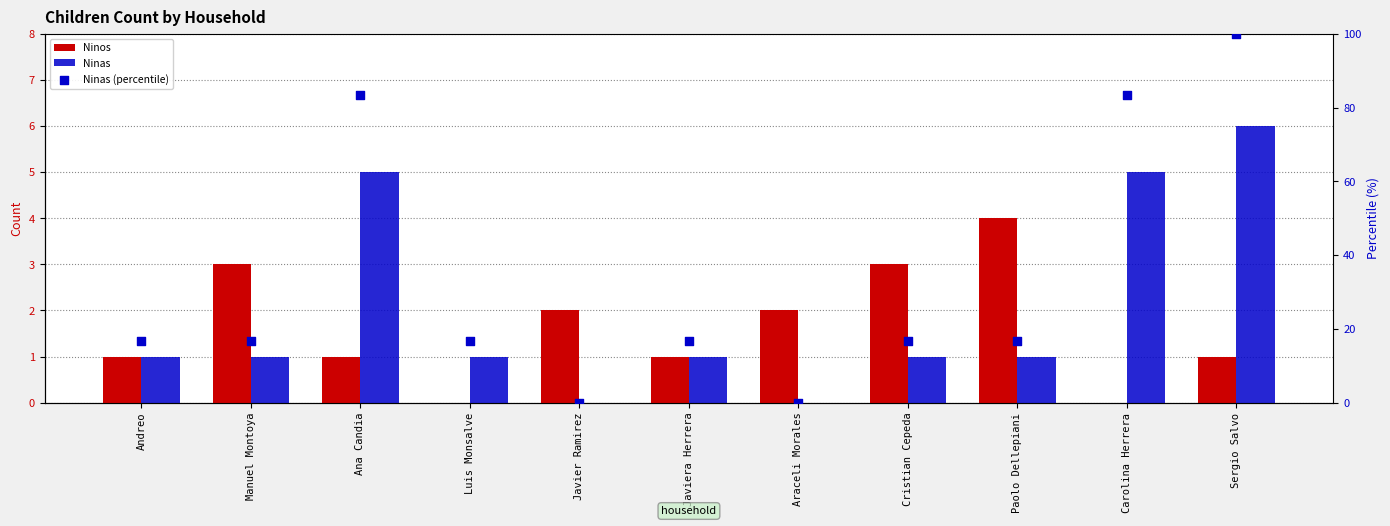

Which series has the widest spread of Y values?

Ninas (percentile)